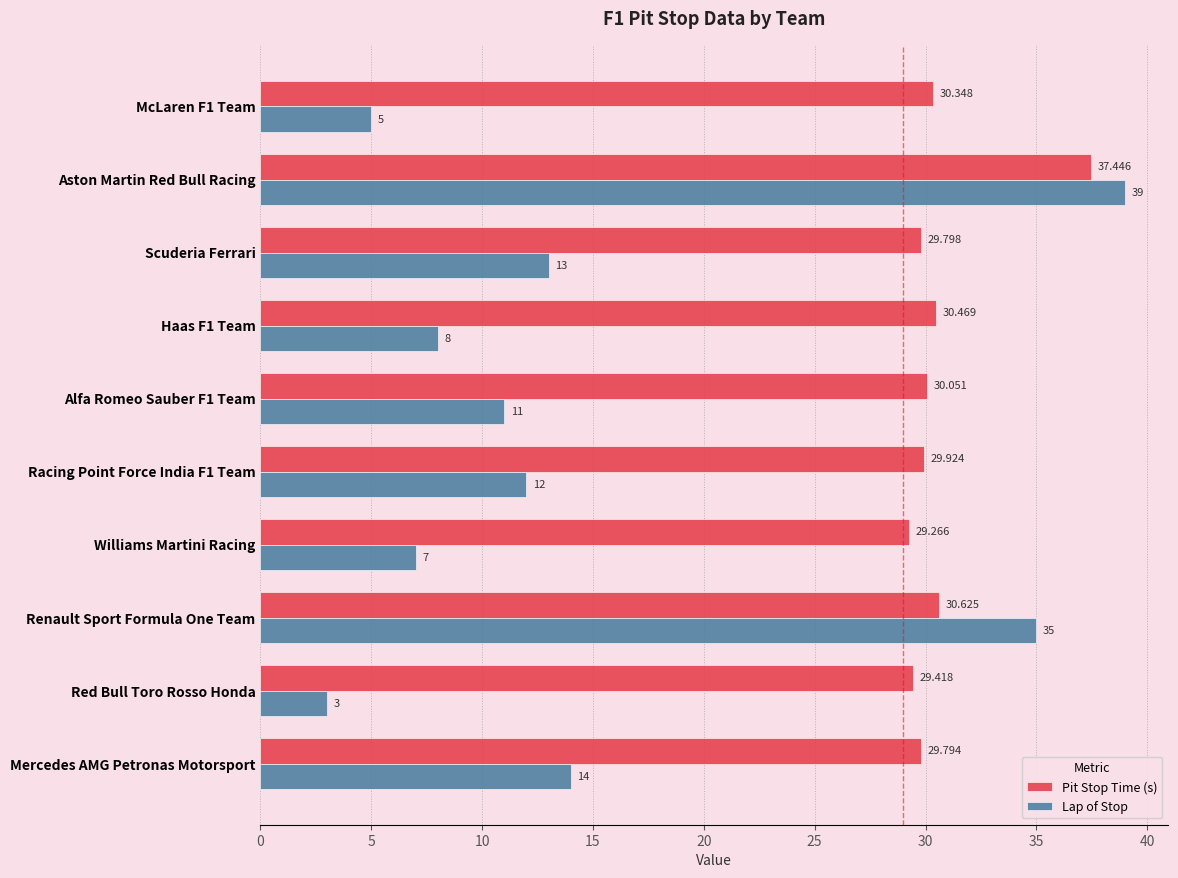

What is the maximum value shown in the chart?

39.0